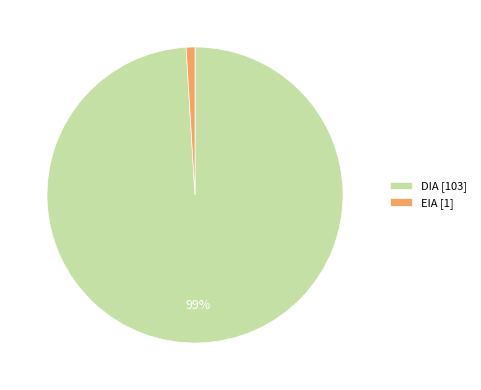

To the nearest percent, what is the average slice percentage?

50%